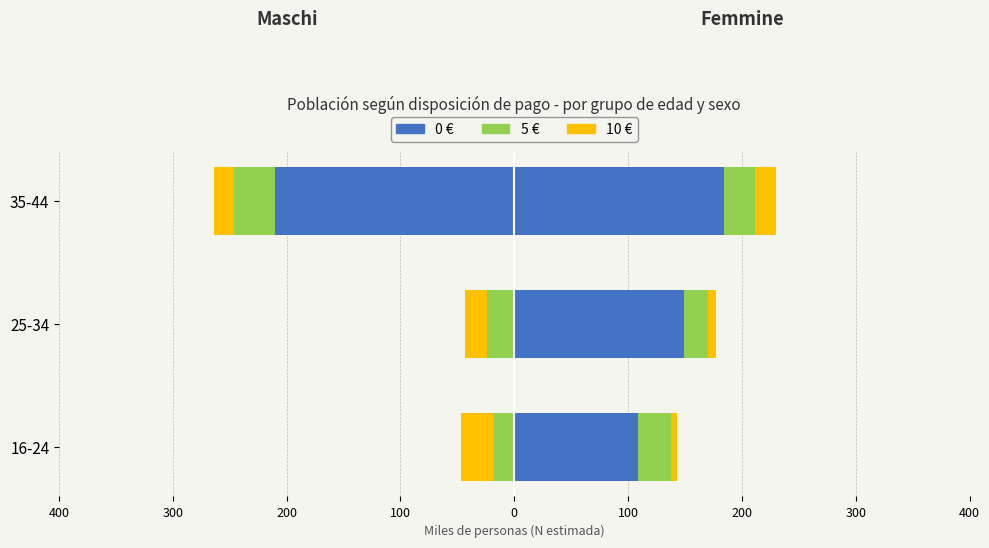

What is the minimum value for 5 €?

-36.1